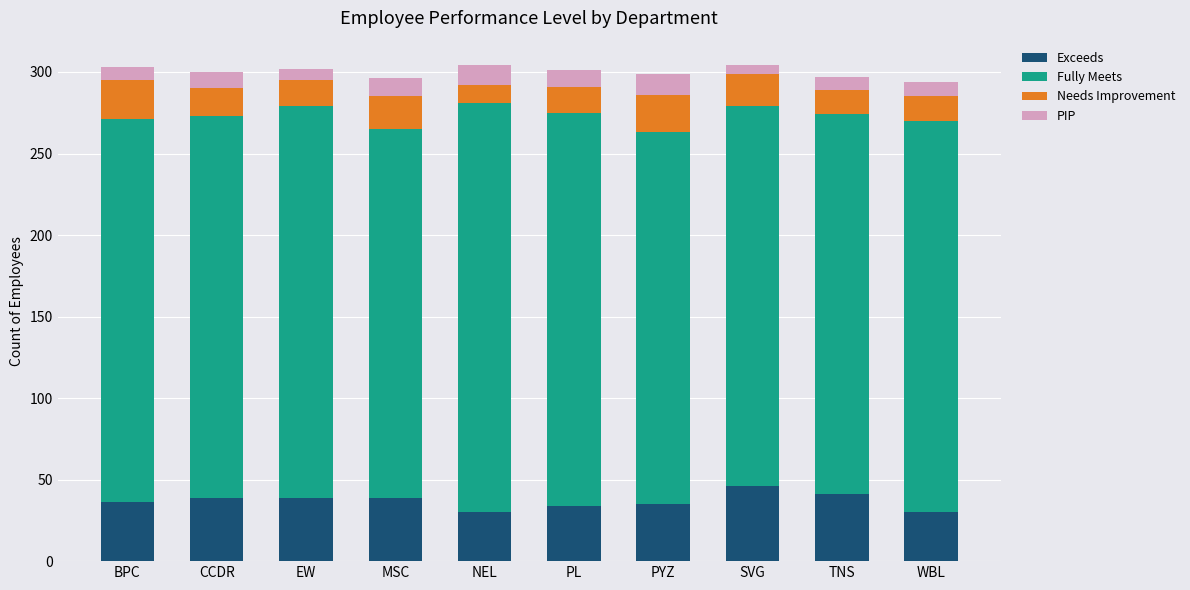

The value of Exceeds at PYZ is 35. True or false?

True